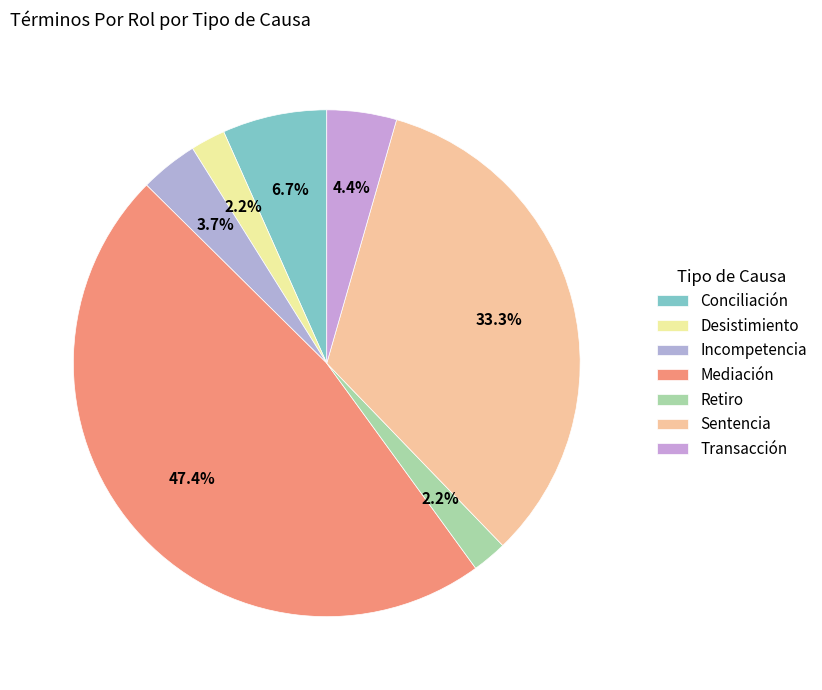

Count the number of slices in the pie.

7